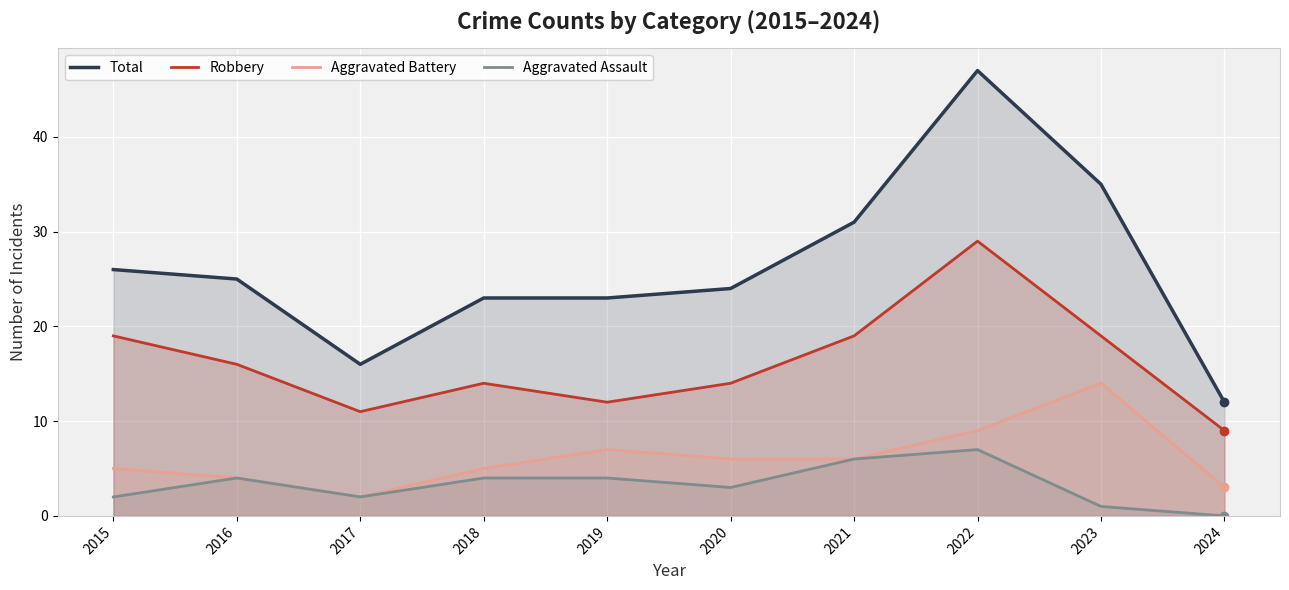

How many values in the Aggravated Battery series are below 6?

5